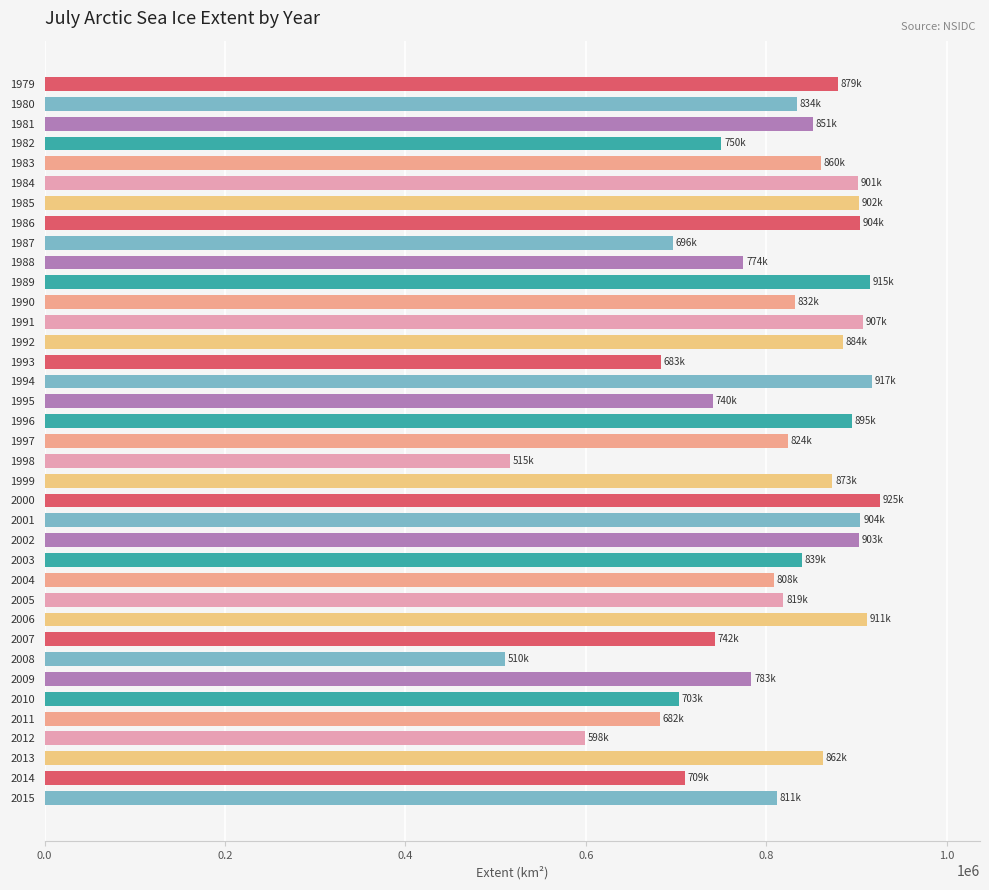

Which category has the highest value across all series?

2000